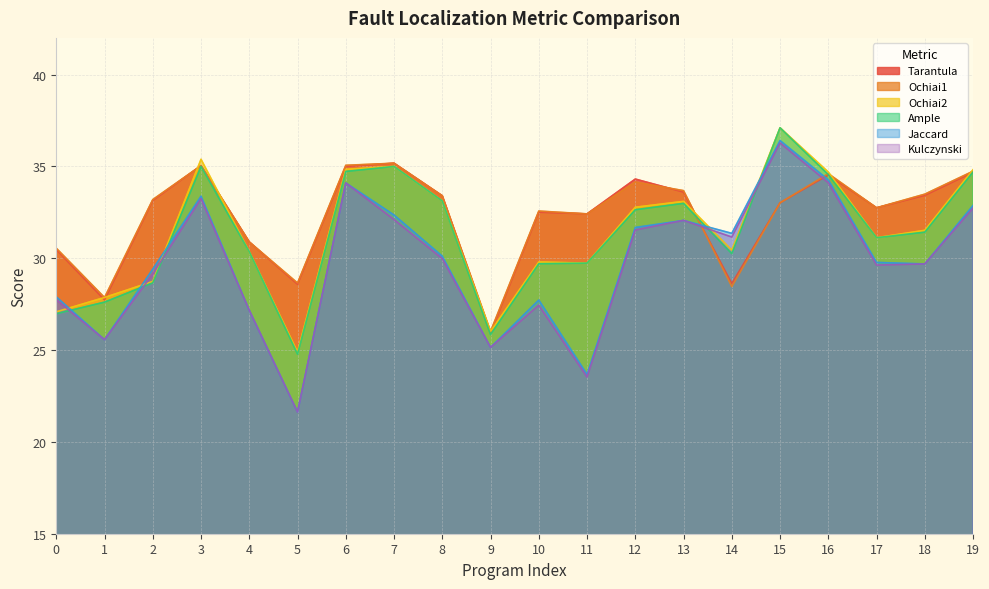

Which label corresponds to the smallest value in the chart?

5